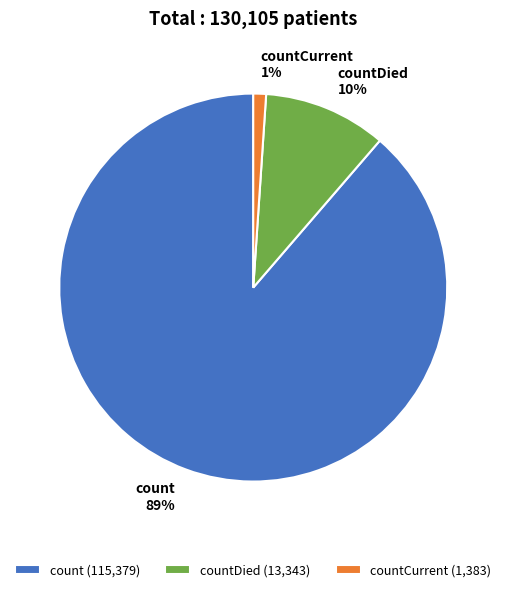

To the nearest percent, what percentage of the pie is count?

89%